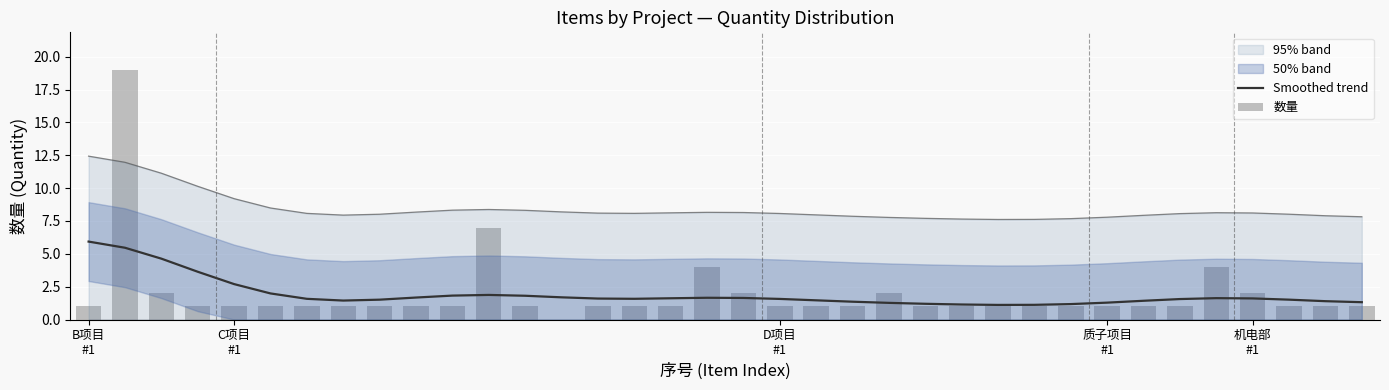

True or false: Smoothed trend and 95% band cross at least once.

False